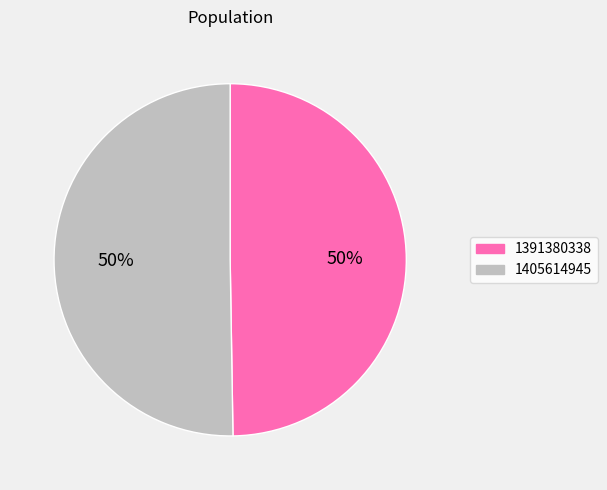

What is the smallest slice in the pie chart?

1391380338